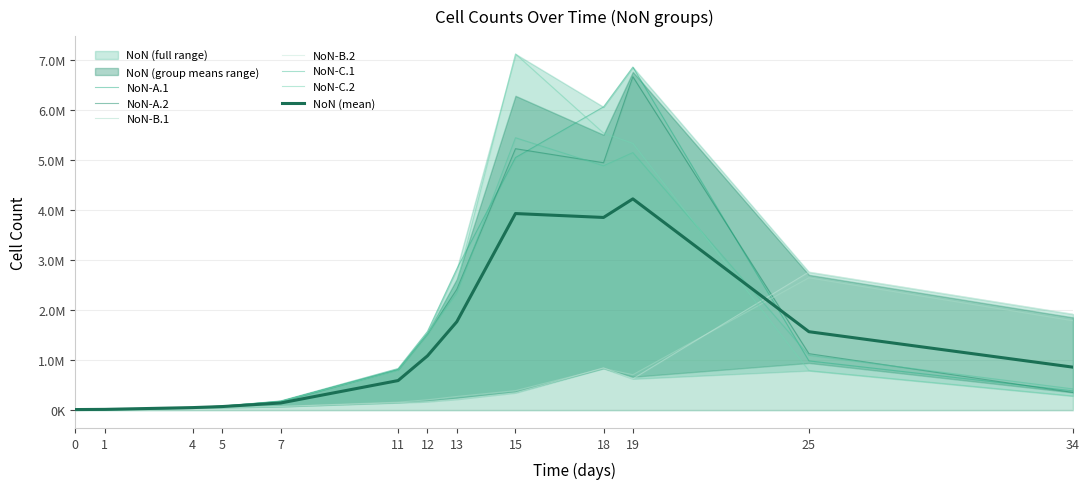

Reading left to right, extract all data points from this chart.

NoN-A.1: 0=9069.8	1=14733.8	4=51279.4	5=76958.3	7=184454.5	11=831756.2	12=1573797.4	13=2826375.6	15=5052985.2	18=6066359.5	19=6862991.5	25=985642.7	34=385659.0
NoN-A.2: 0=14183.0	1=13047.0	4=52197.4	5=80992.9	7=175696.1	11=806411.3	12=1517244.4	13=2416700.2	15=5230154.5	18=4949593.1	19=6670793.7	25=1129871.7	34=354169.9
NoN-B.1: 0=12762.9	1=18013.3	4=45802.6	5=55320.5	7=75587.5	11=160044.3	12=207122.4	13=273732.6	15=390145.6	18=834087.6	19=708630.8	25=2647852.1	34=1788939.6
NoN-B.2: 0=10636.7	1=14326.4	4=45386.6	5=53915.0	7=72757.7	11=149561.2	12=170212.4	13=218452.0	15=347457.3	18=845891.6	19=626431.7	25=2763594.5	34=1921177.3
NoN-C.1: 0=11775.4	1=14322.6	4=56156.0	5=81961.0	7=171780.6	11=806265.5	12=1529300.4	13=2343795.5	15=5449292.5	18=4888052.0	19=5152383.7	25=1097019.2	34=424317.1
NoN-C.2: 0=11485.9	1=16878.3	4=54324.3	5=79283.3	7=178625.3	11=795174.9	12=1514303.5	13=2528284.6	15=7126133.6	18=5543446.8	19=5336550.9	25=790567.6	34=283379.6